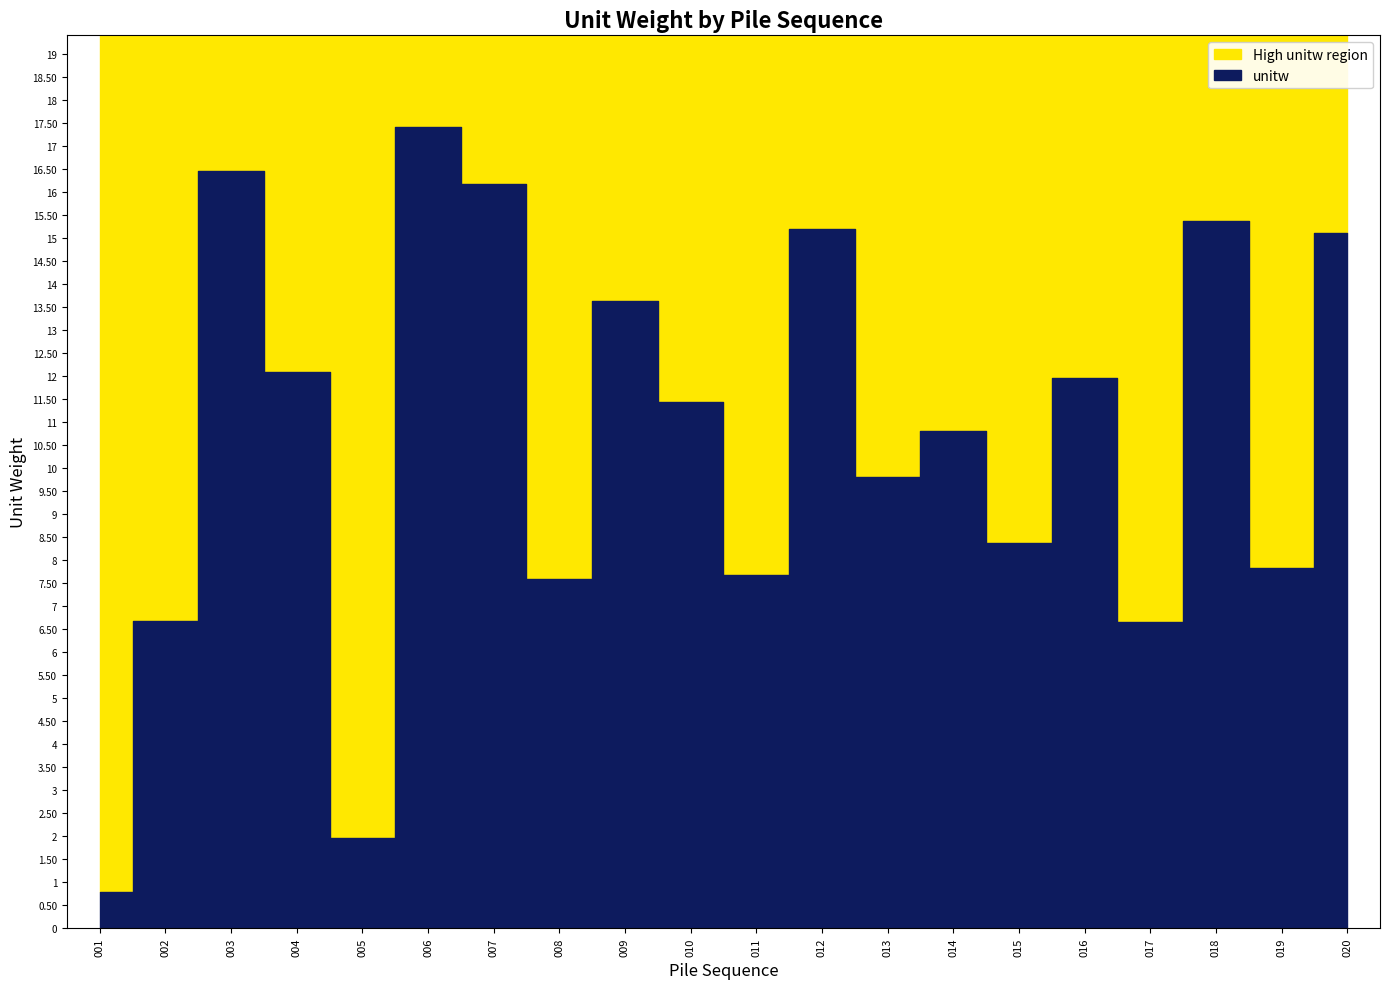

What is the smallest value displayed?

0.8